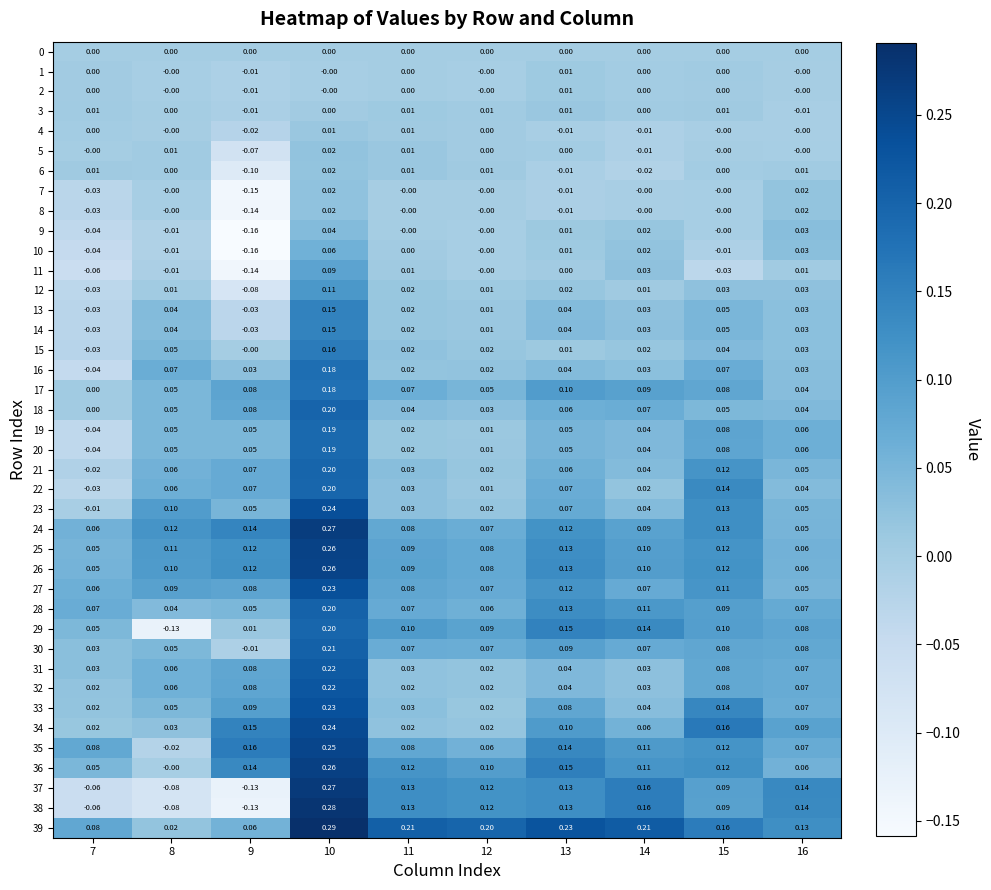

How many categories are shown in the chart?

10